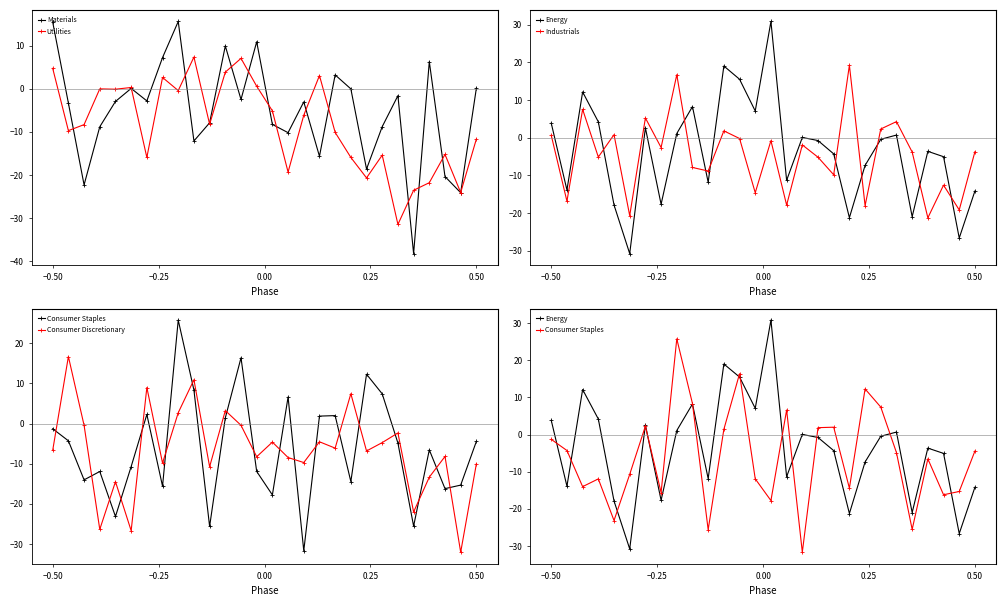

Which series ends up on top after the final intersection of Energy and Consumer Discretionary?

Consumer Discretionary